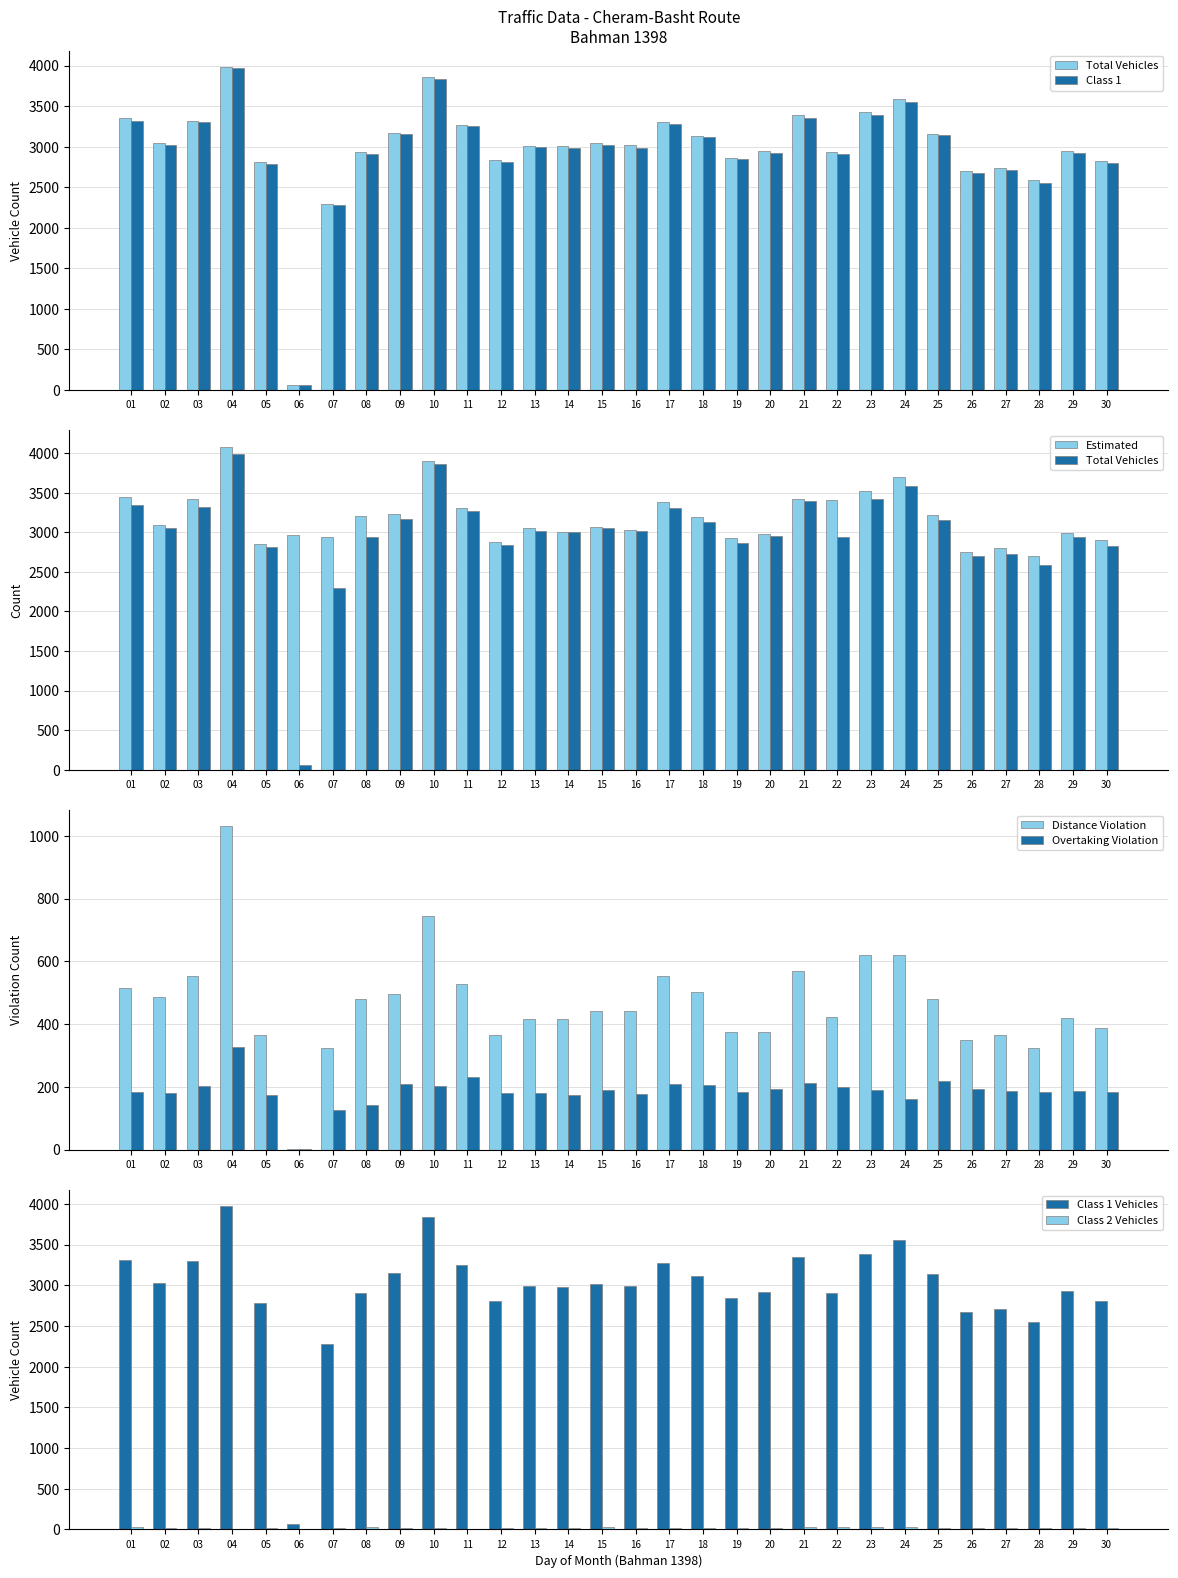

Reading left to right, list all the values displayed in this chart.

Total Vehicles: 01=3349	02=3049	03=3323	04=3986	05=2814	06=61	07=2295	08=2937	09=3172	10=3858	11=3264	12=2840	13=3014	14=3003	15=3050	16=3016	17=3304	18=3134	19=2865	20=2948	21=3395	22=2935	23=3424	24=3585	25=3156	26=2702	27=2732	28=2585	29=2945	30=2827
Class 1: 01=3312	02=3025	03=3305	04=3971	05=2786	06=61	07=2279	08=2907	09=3154	10=3837	11=3250	12=2813	13=2992	14=2984	15=3017	16=2989	17=3278	18=3116	19=2842	20=2924	21=3354	22=2904	23=3386	24=3556	25=3139	26=2678	27=2711	28=2554	29=2925	30=2802
Estimated: 01=3441	02=3091	03=3417	04=4083	05=2848	06=2967	07=2939	08=3206	09=3234	10=3906	11=3311	12=2882	13=3054	14=3009	15=3062	16=3025	17=3379	18=3193	19=2925	20=2976	21=3427	22=3406	23=3519	24=3694	25=3222	26=2750	27=2801	28=2706	29=2988	30=2898
Distance Violation: 01=514	02=488	03=554	04=1030	05=365	06=2	07=323	08=481	09=496	10=745	11=529	12=365	13=416	14=416	15=442	16=441	17=553	18=502	19=375	20=376	21=569	22=422	23=619	24=621	25=481	26=348	27=364	28=325	29=421	30=387
Overtaking Violation: 01=183	02=181	03=203	04=328	05=175	06=3	07=127	08=142	09=208	10=204	11=230	12=179	13=182	14=173	15=191	16=176	17=208	18=207	19=184	20=192	21=212	22=201	23=191	24=161	25=219	26=192	27=186	28=185	29=188	30=184
Class 2: 01=33	02=21	03=14	04=10	05=20	06=0	07=13	08=25	09=15	10=18	11=9	12=23	13=16	14=15	15=28	16=22	17=22	18=15	19=18	20=17	21=33	22=28	23=30	24=26	25=16	26=22	27=17	28=24	29=19	30=19